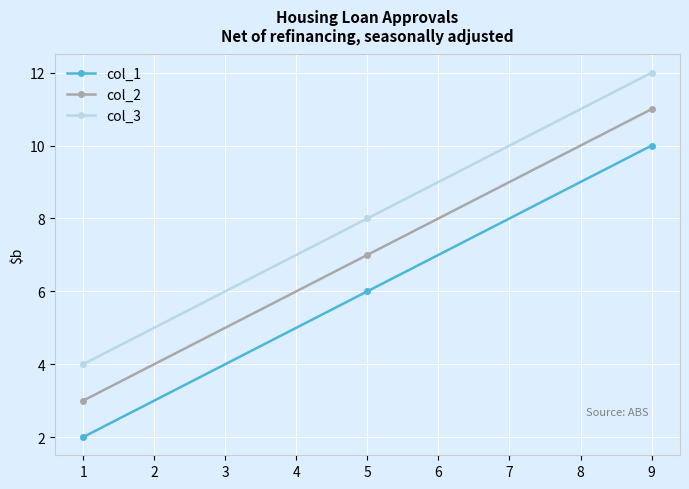

True or false: col_3 has a value of 4 at 1.

True